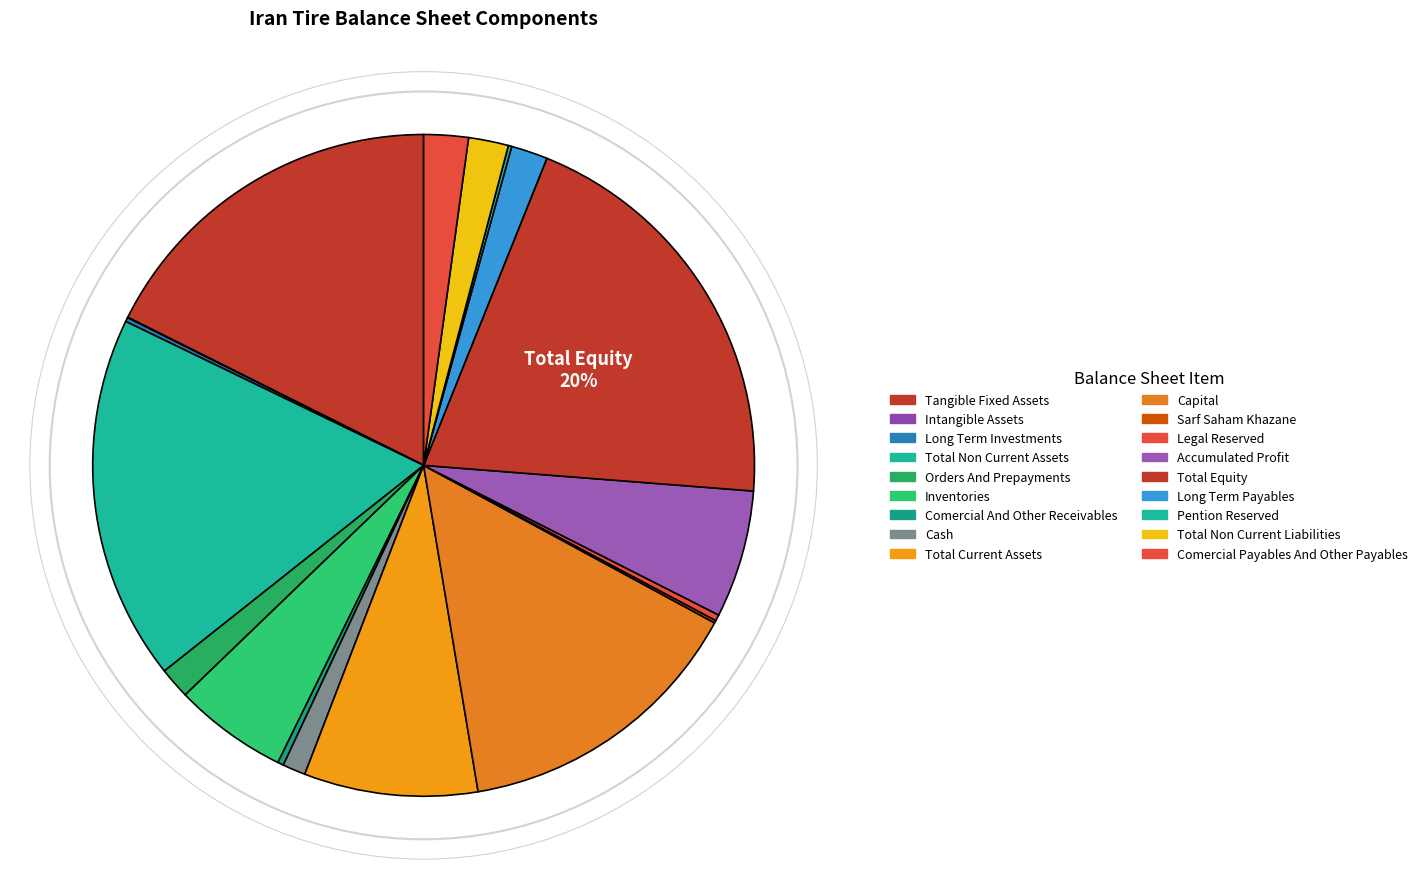

How many slices are in this pie chart?

18